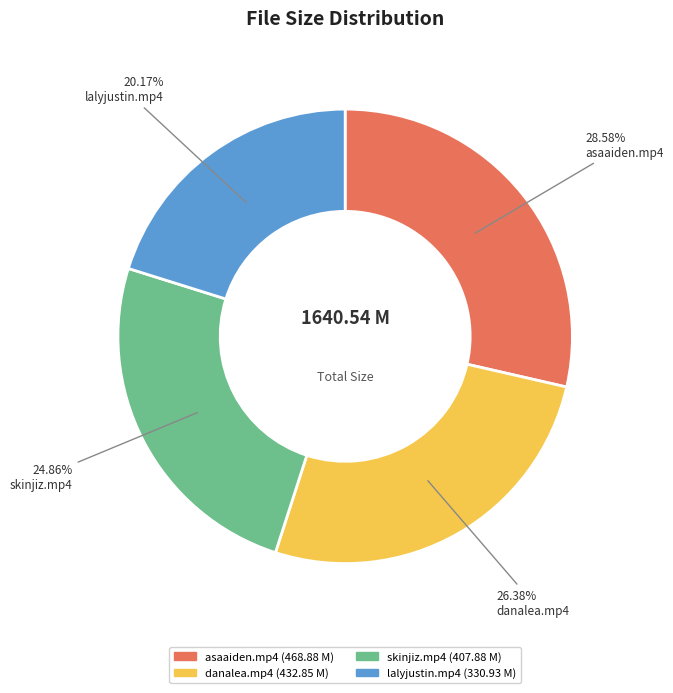

Does skinjiz.mp4 account for over 50% of the chart?

No